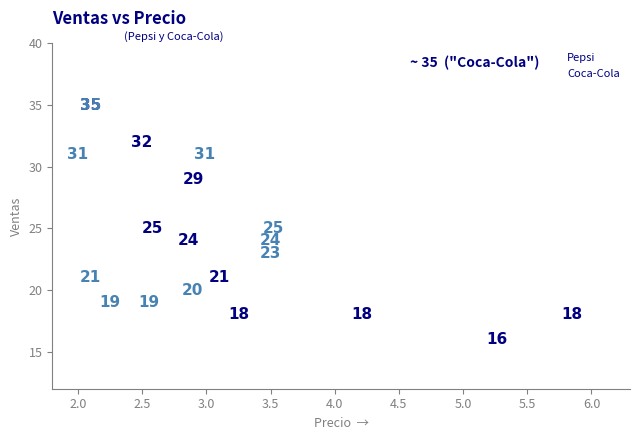

Which series has the widest spread of Y values?

Pepsi